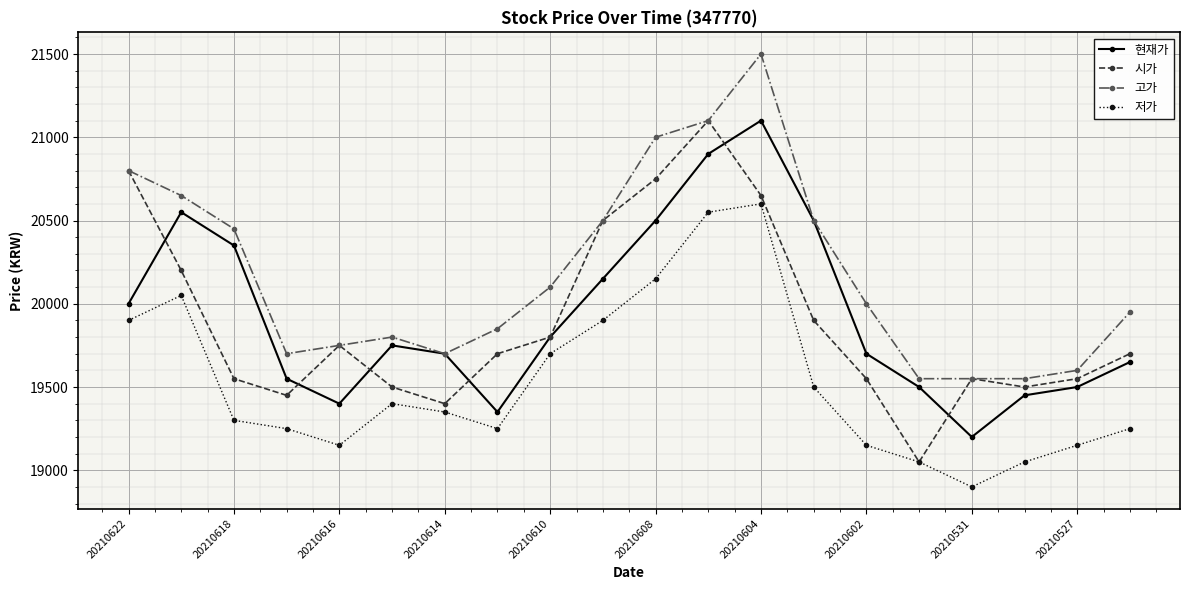

True or false: 저가 has more than 0 interior local peaks.

True